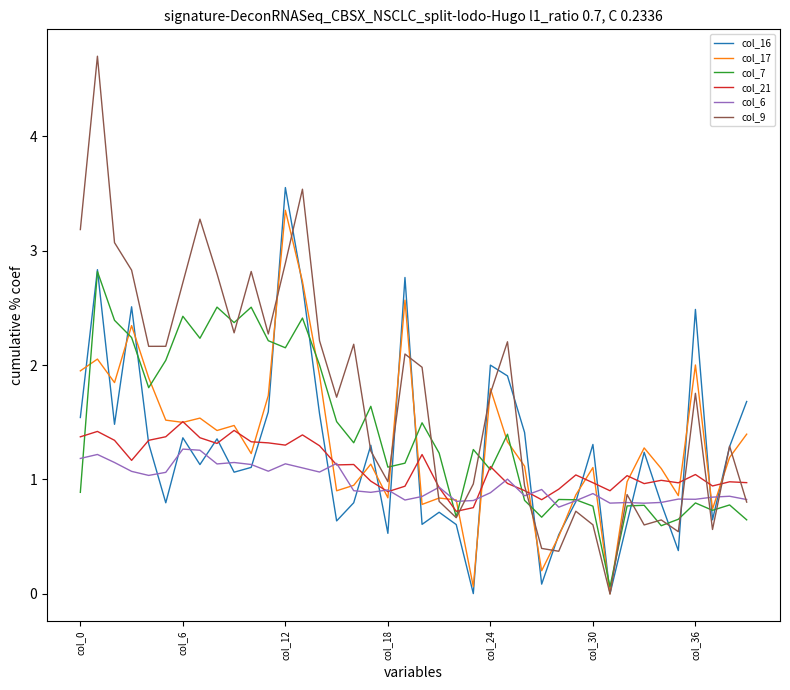

What is the greatest value displayed?

4.7